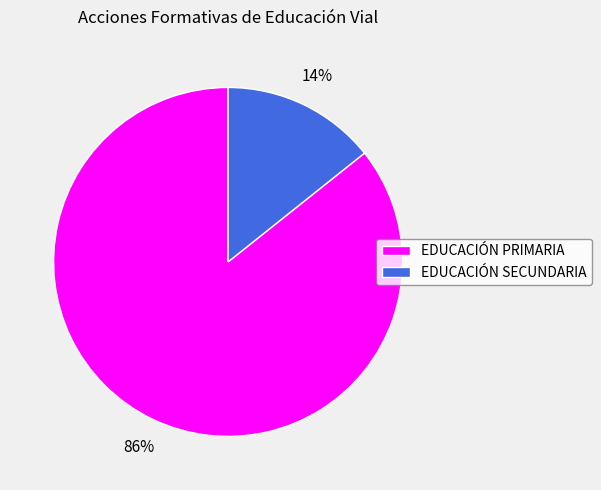

Which has a higher value, EDUCACIÓN PRIMARIA or EDUCACIÓN SECUNDARIA?

EDUCACIÓN PRIMARIA